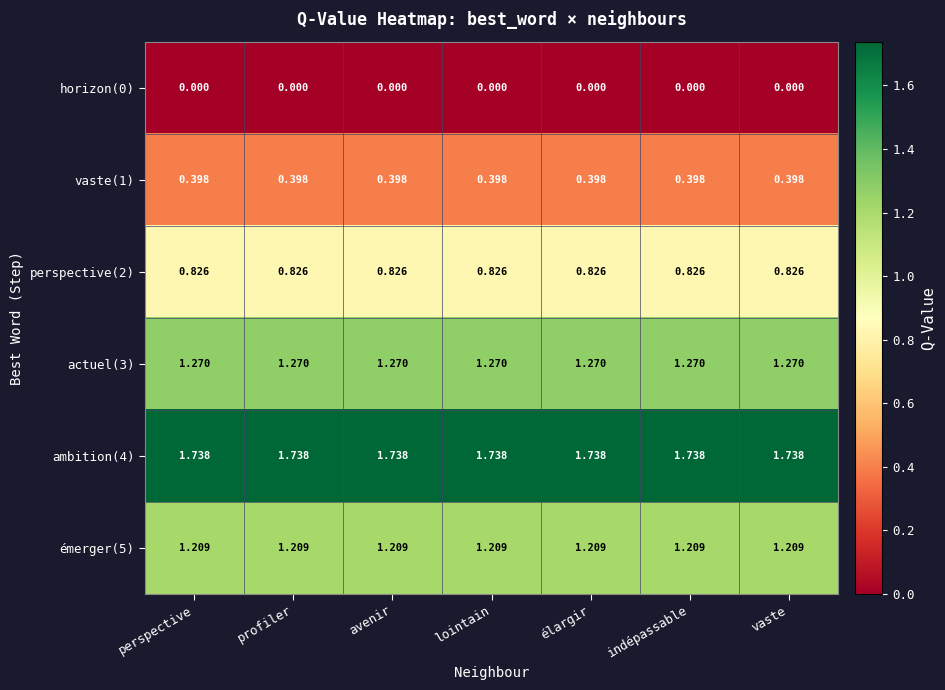

At how many categories does at least one series exceed 1?

7